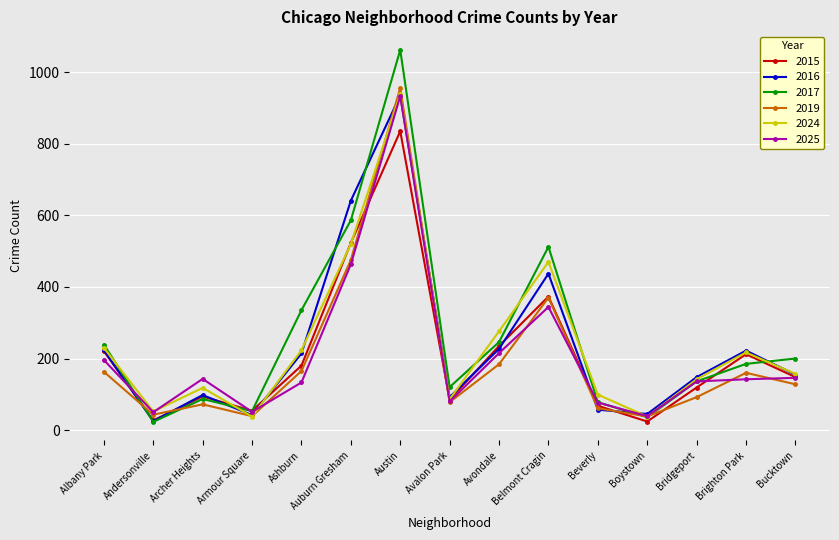

At which category is the sum across all series the highest?

Austin